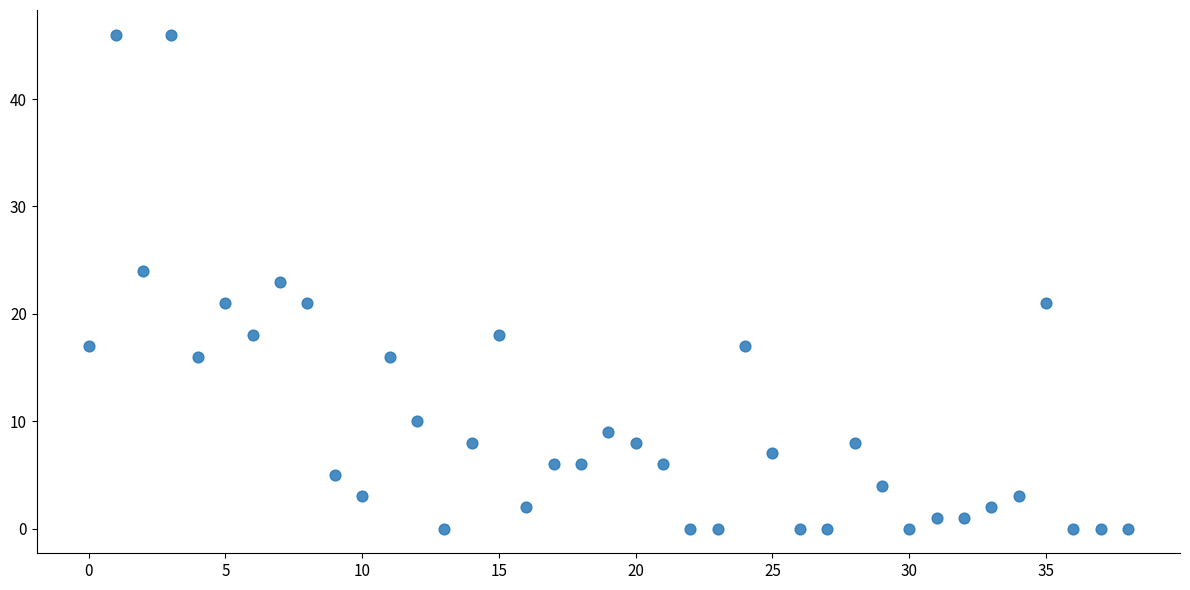

What is the range of Y values (max minus min)?

46